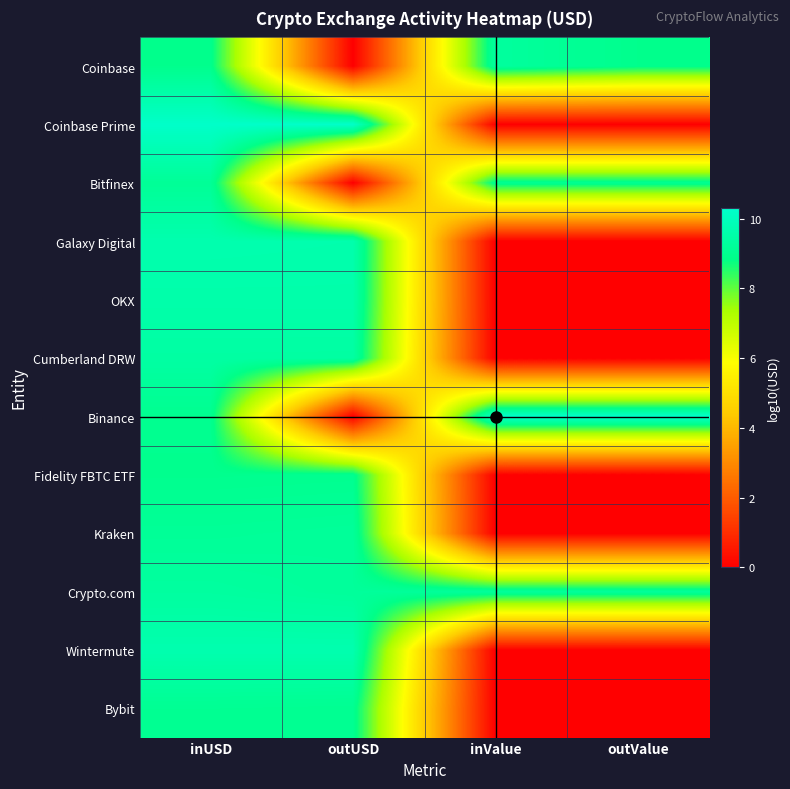

Count the number of categories in the chart.

4